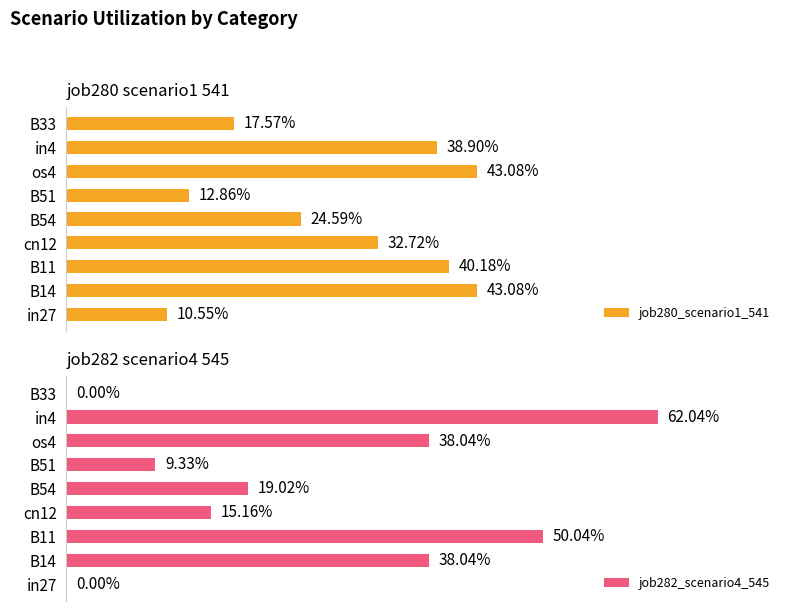

Reading left to right, list all the values displayed in this chart.

job280_scenario1_541: 0.1	0.4	0.4	0.3	0.2	0.1	0.4	0.4	0.2
job282_scenario4_545: 0.0	0.4	0.5	0.2	0.2	0.1	0.4	0.6	0.0